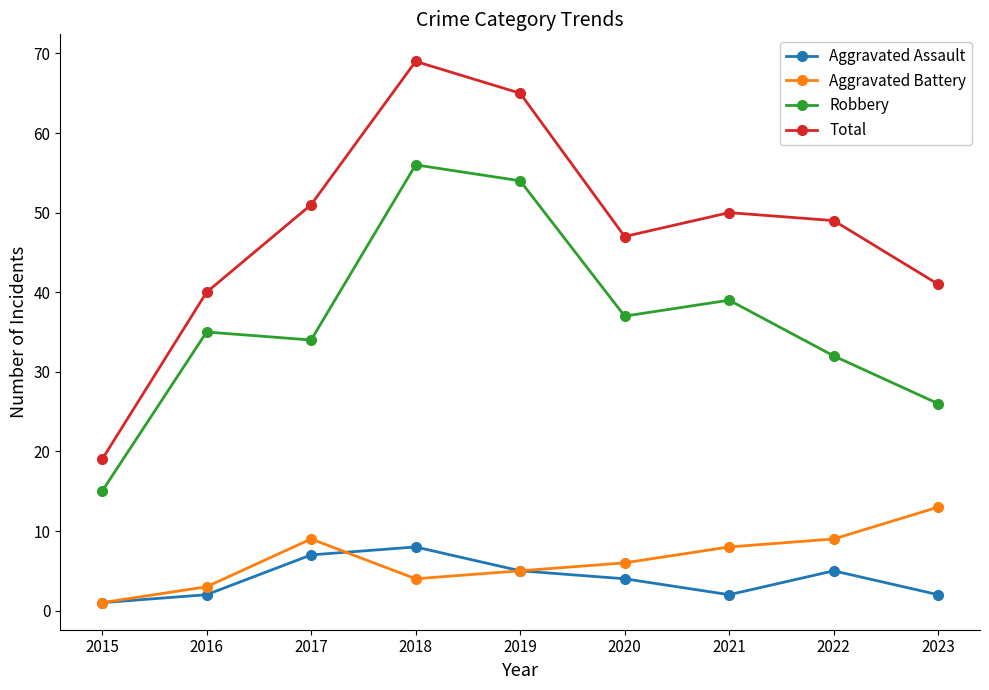

True or false: Robbery and Aggravated Battery intersect in this chart.

False